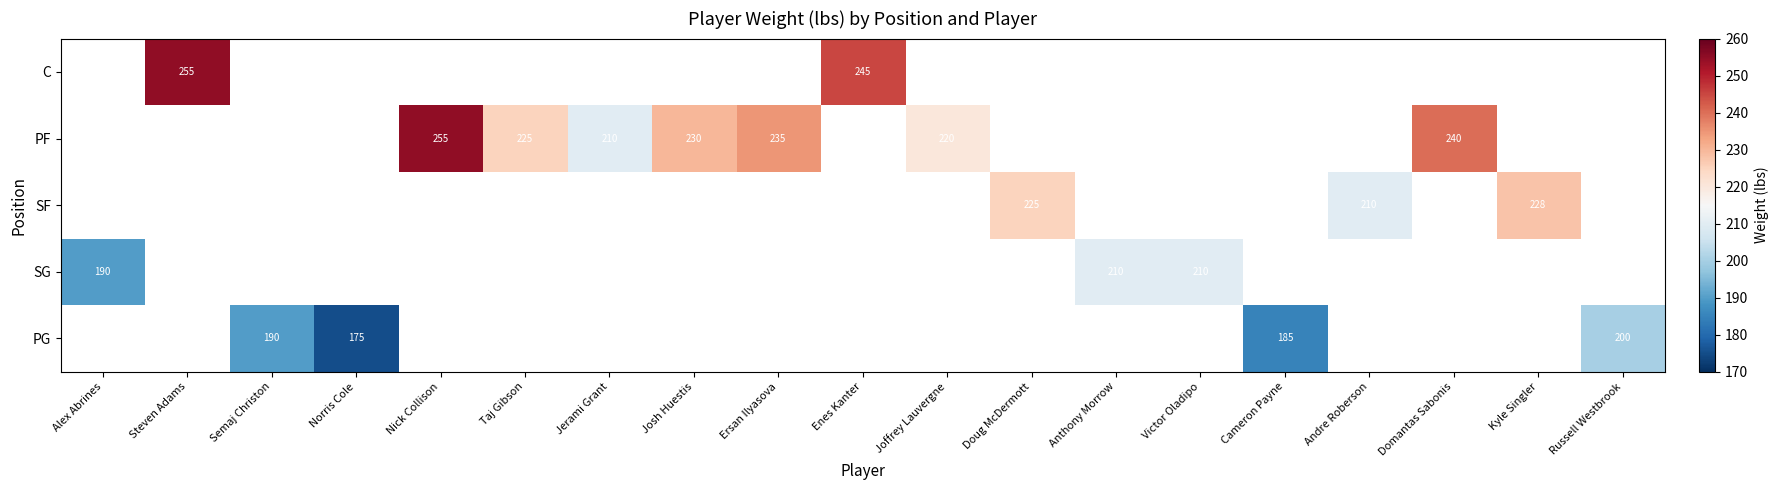

The PF series shows 220 at Joffrey Lauvergne. True or false?

True